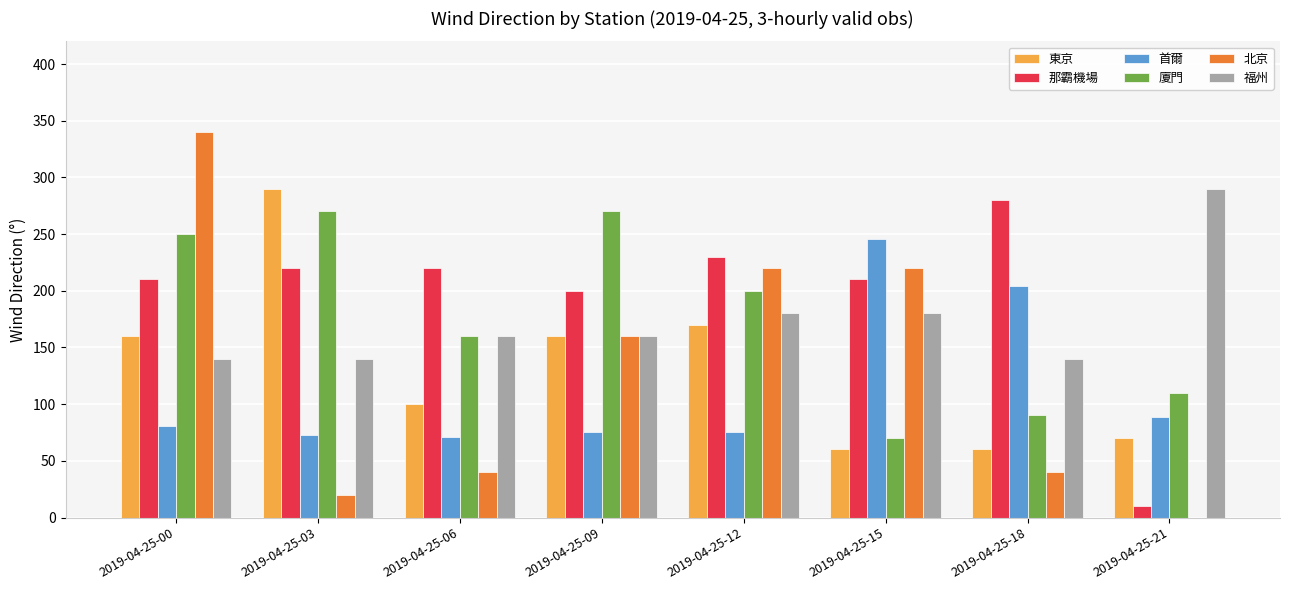

What is the difference between the maximum and minimum values in the 首爾 series?

175